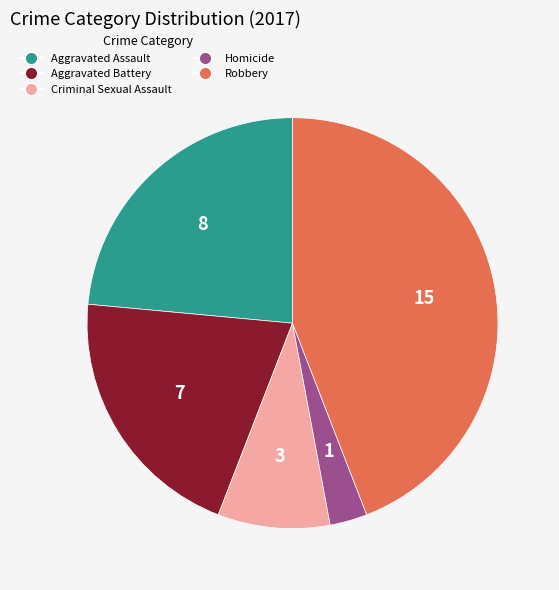

Do Criminal Sexual Assault and Robbery together represent more than half of the pie?

Yes